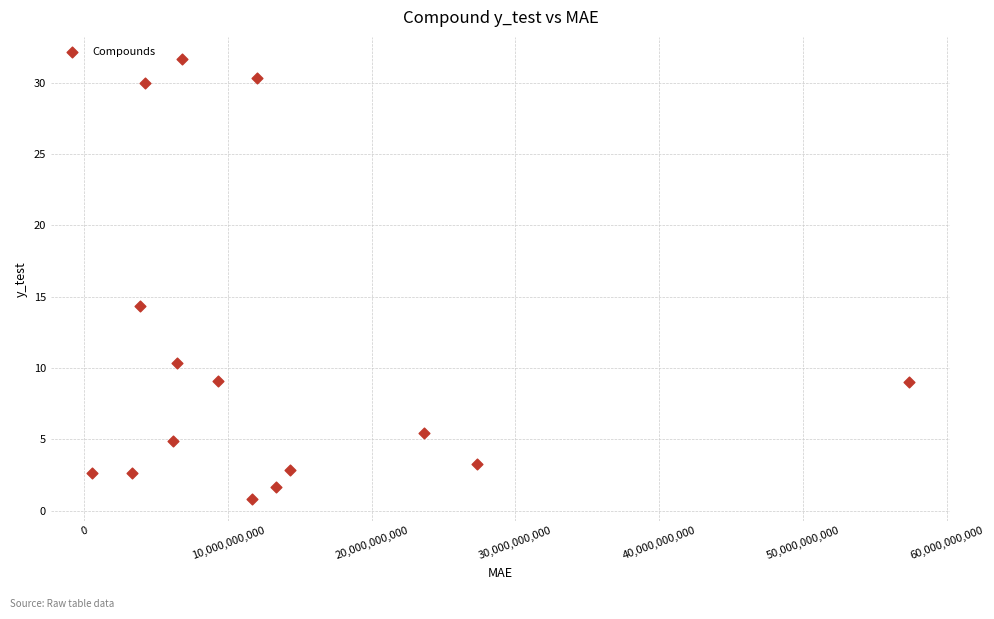

What Y value in the scatter plot is closest to 16?

14.3